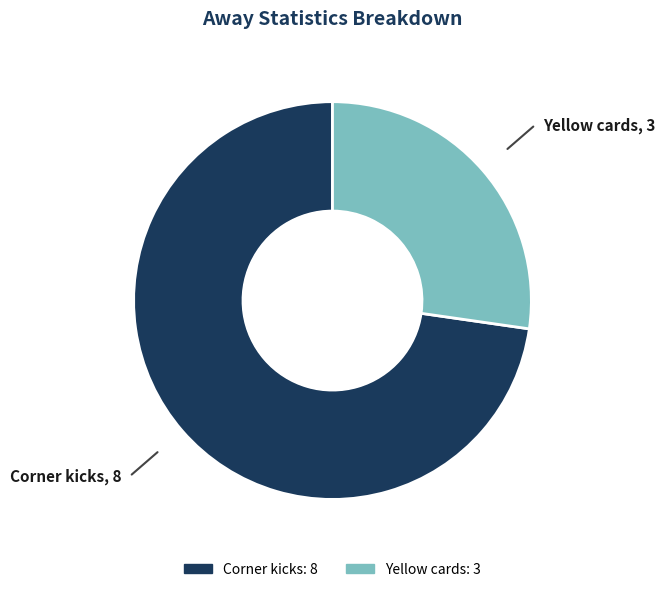

What is the ratio of the value at Yellow cards to the value at Corner kicks?

0.4